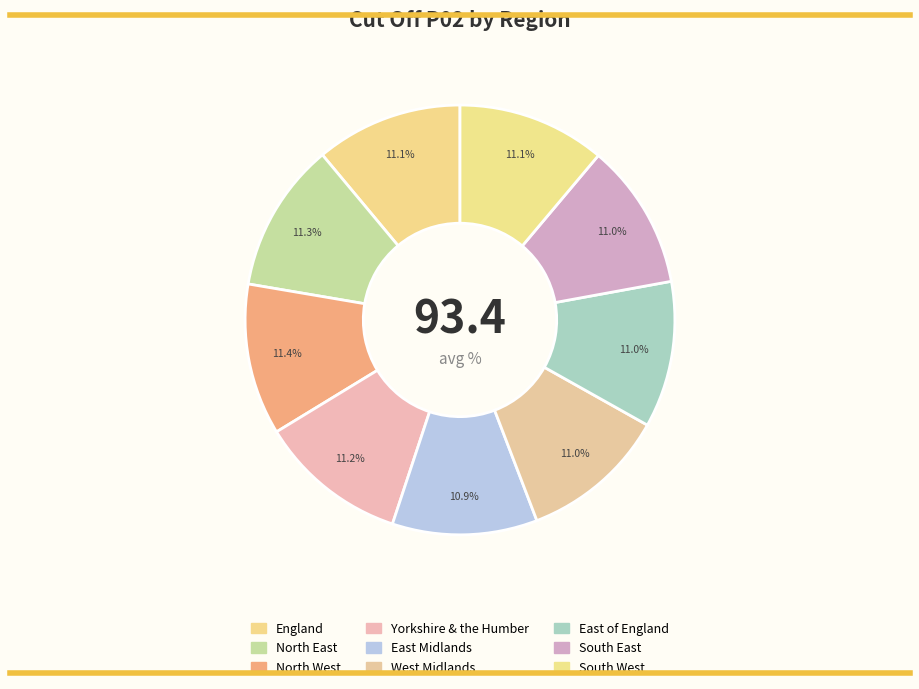

Is it true that England is 1% of the pie?

False